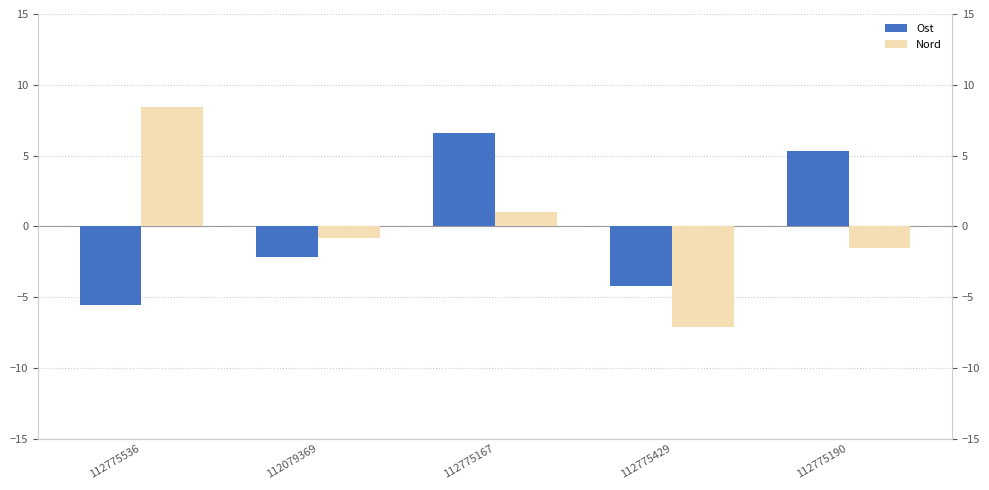

Which series has the largest range (max minus min)?

Nord